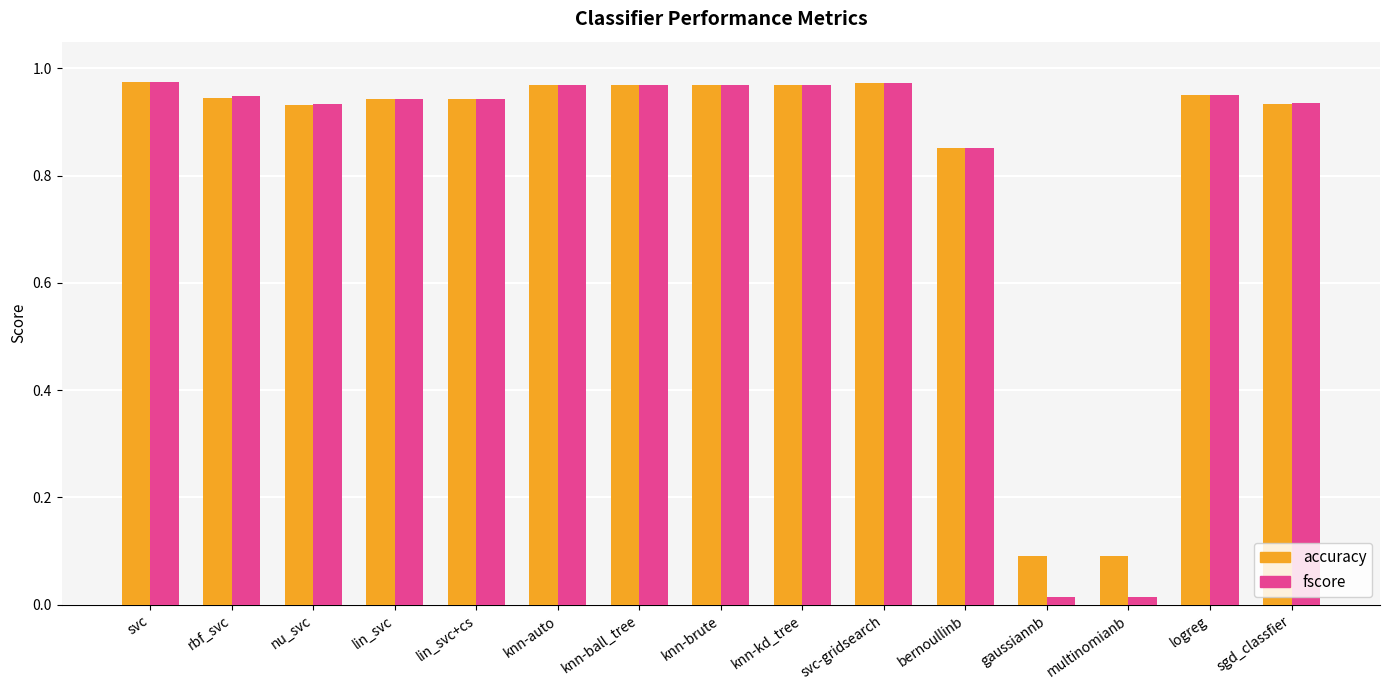

True or false: fscore has a value of 1.4 at bernoullinb.

False